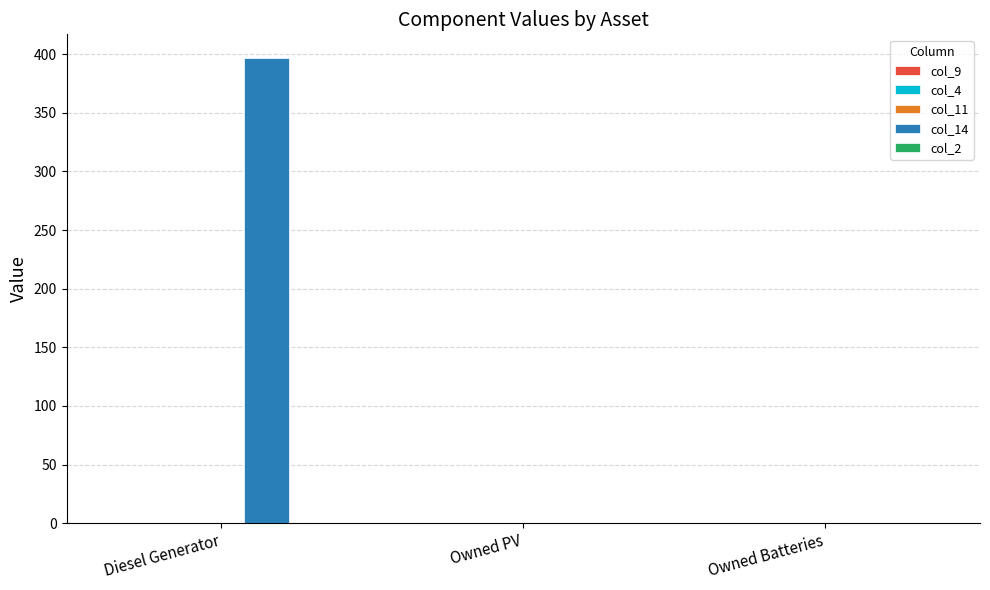

Are the bars horizontal?

No